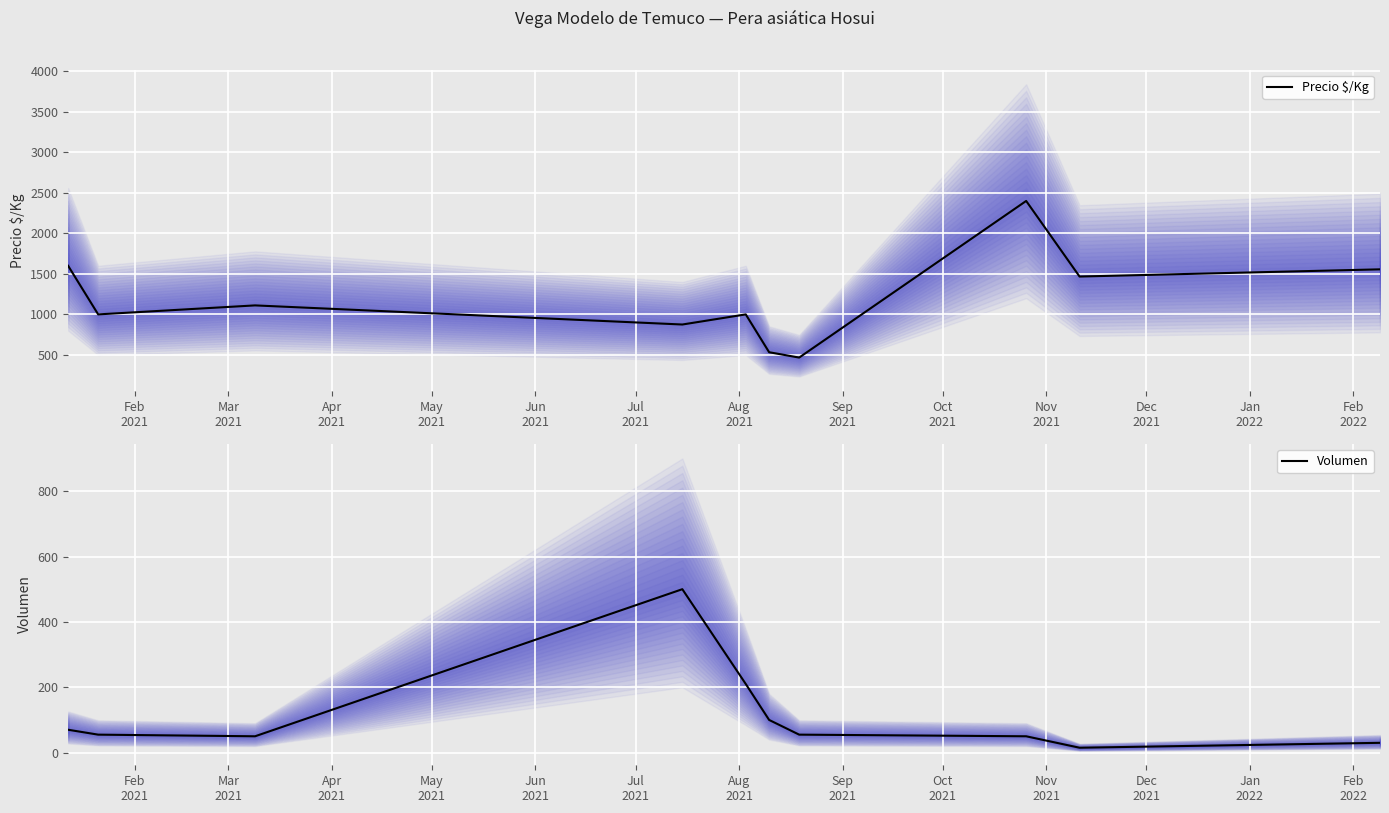

What is the maximum value shown in the chart?

2400